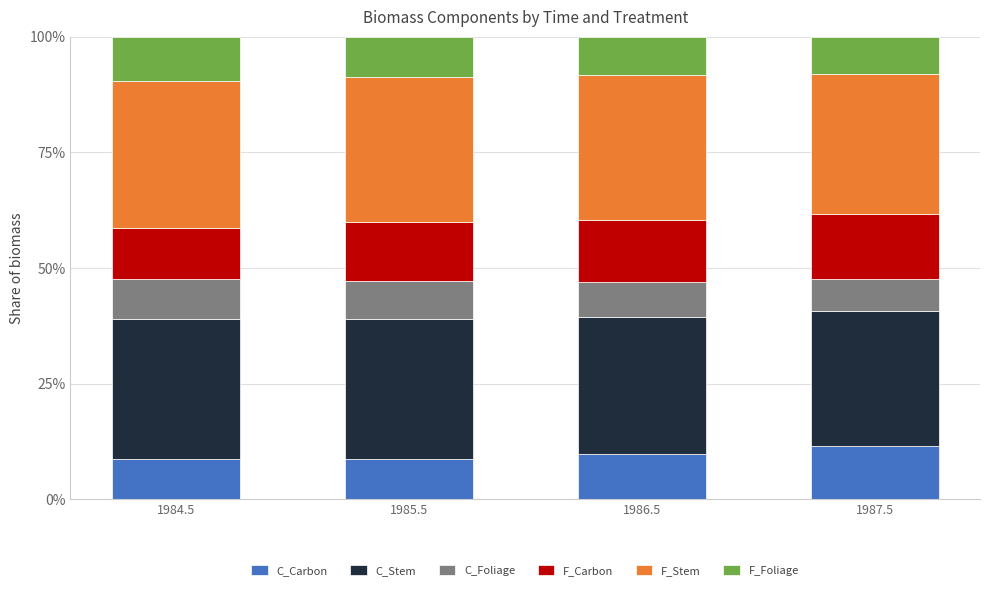

What is the total value across all series at 1984.5?

100.0